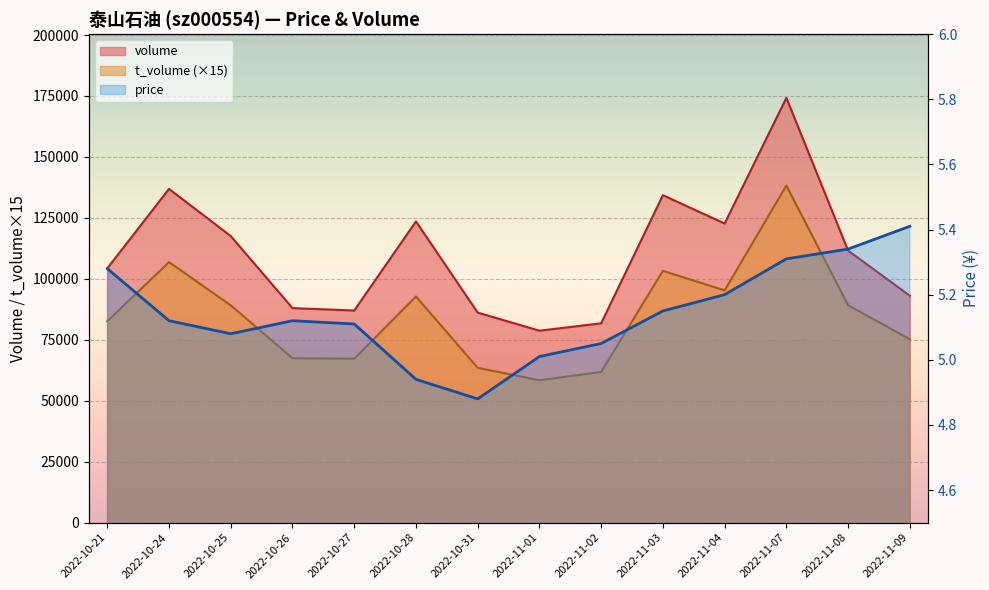

What is the difference between the second highest and minimum values in the t_volume series?

48450.0